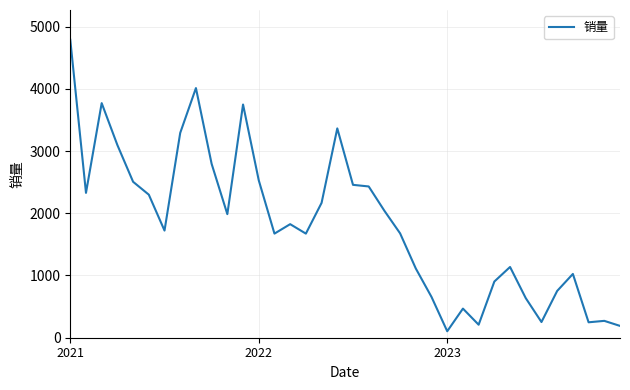

Count the number of data series in this chart.

1